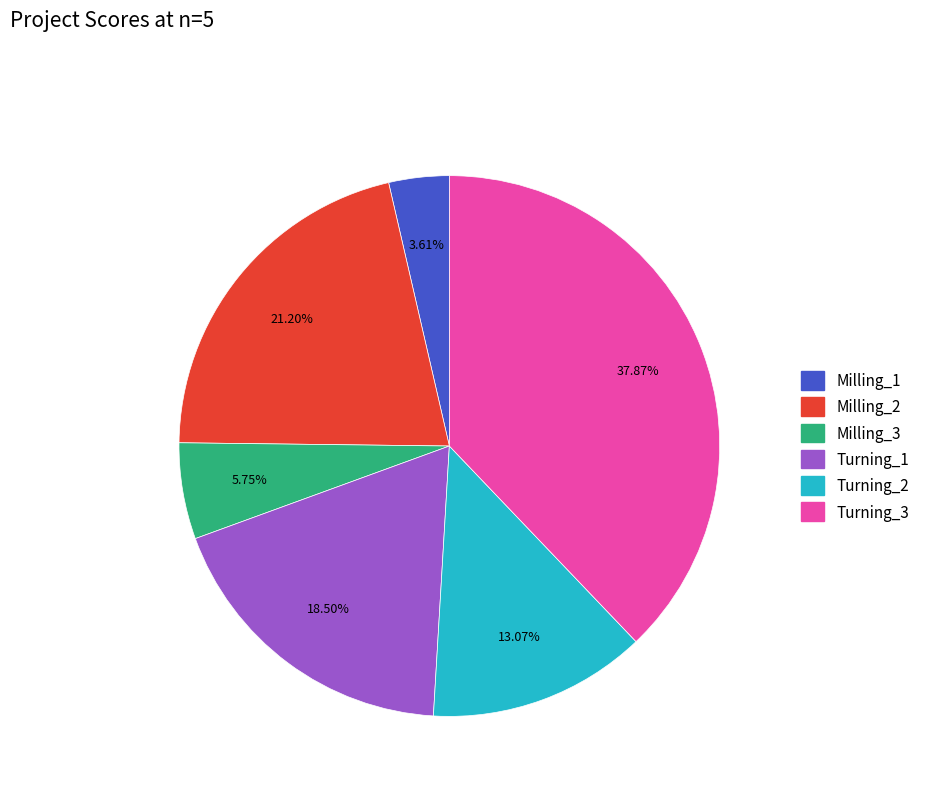

Is Turning_1 the majority of the pie?

No